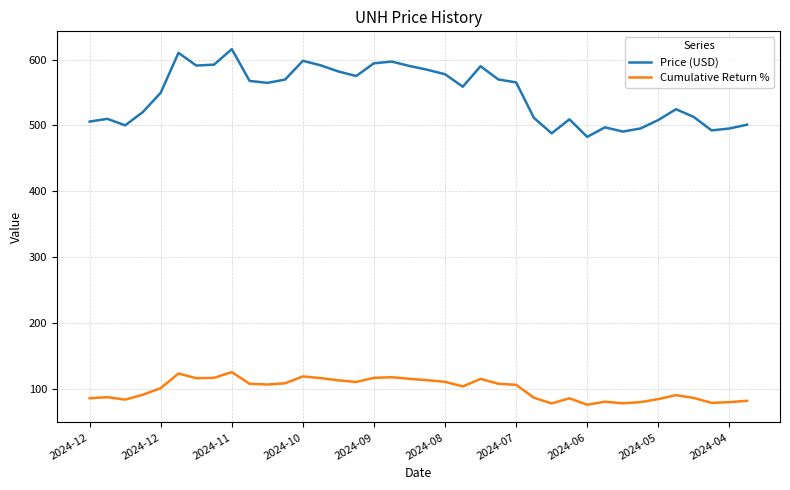

What is the difference between the maximum and minimum values in the Price (USD) series?

133.2